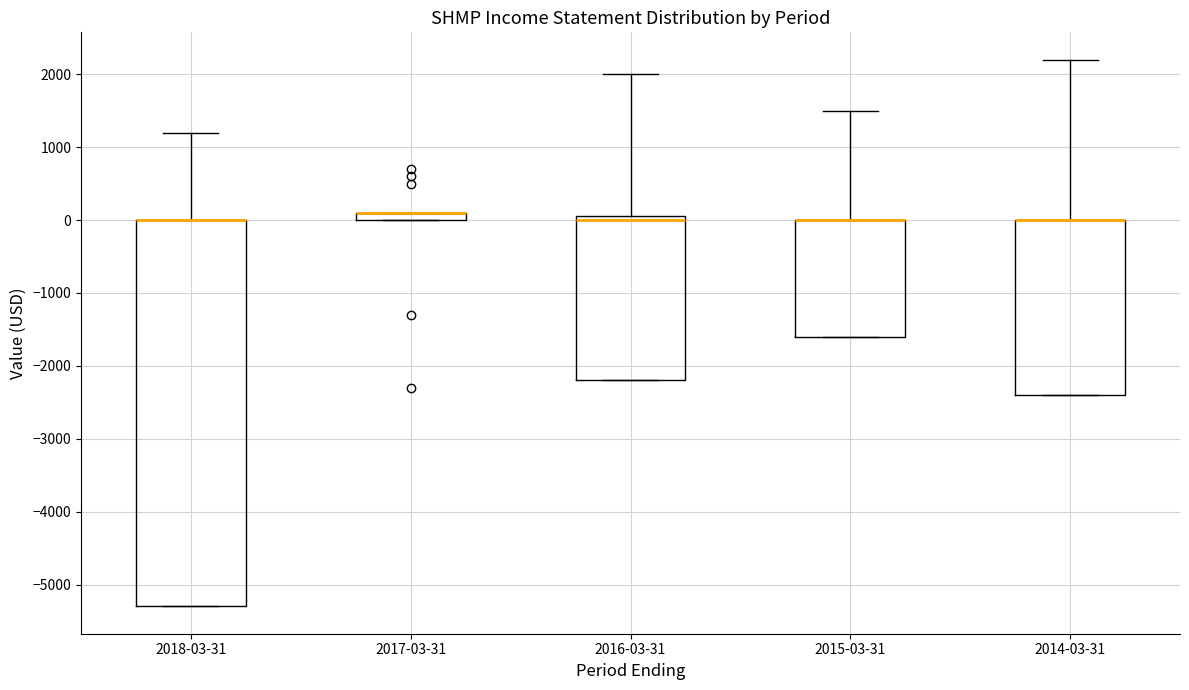

Where is the upper edge of the box for 2017-03-31 on the y-axis? The values are not printed on the chart, so give them approximately, as read against the axis.

100